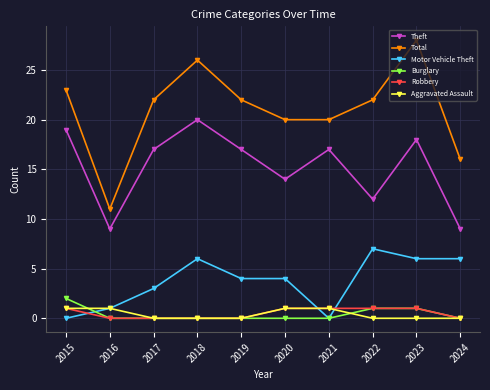

How many data points does each series have?

10